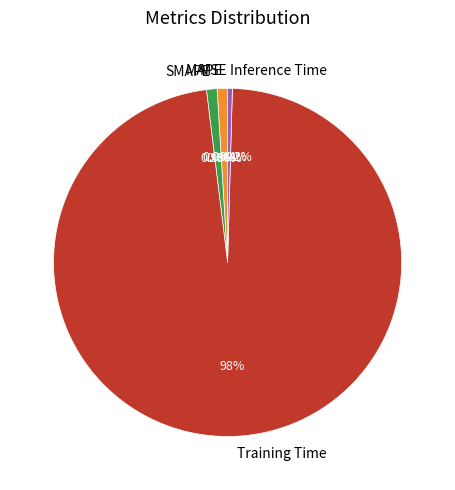

Which slice represents more than half of the pie?

Training Time